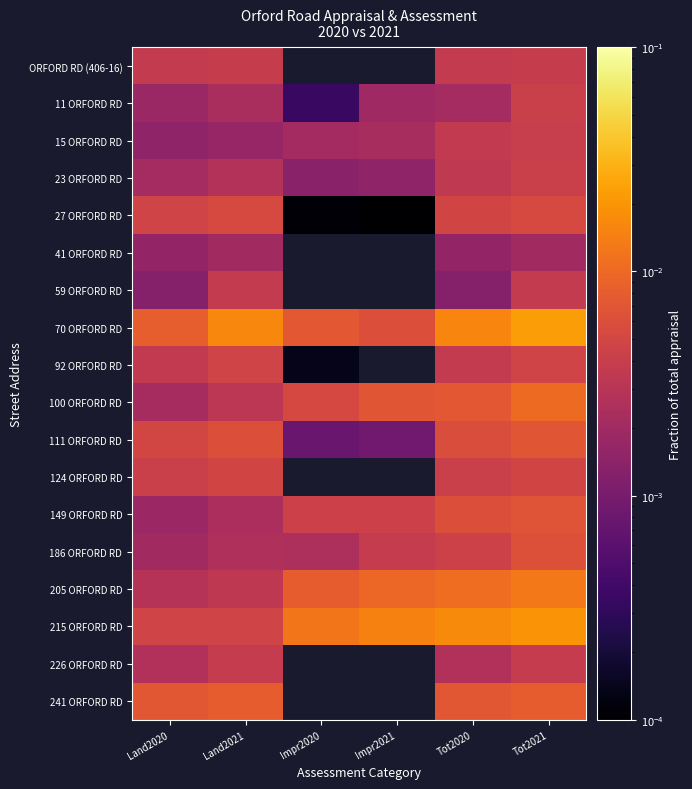

Which has a higher value, Impr2021 or Land2020?

Land2020